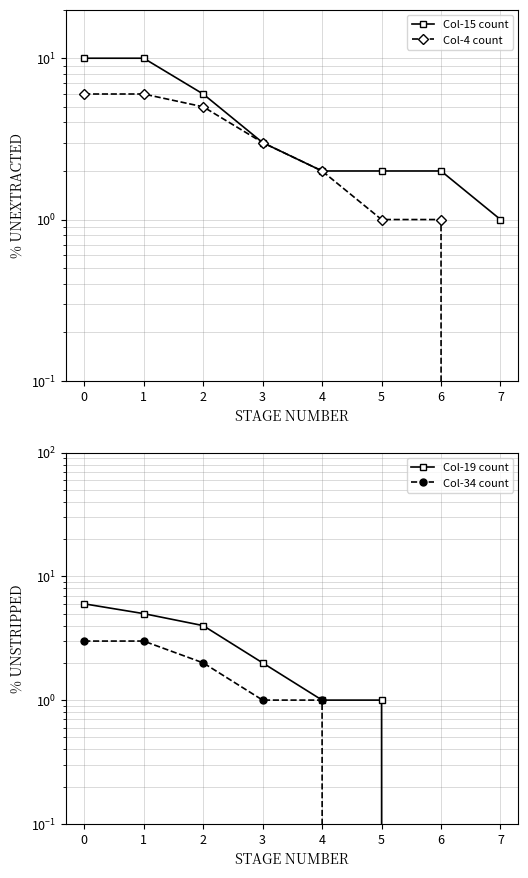

Read the Col-19 count value at 3.

2